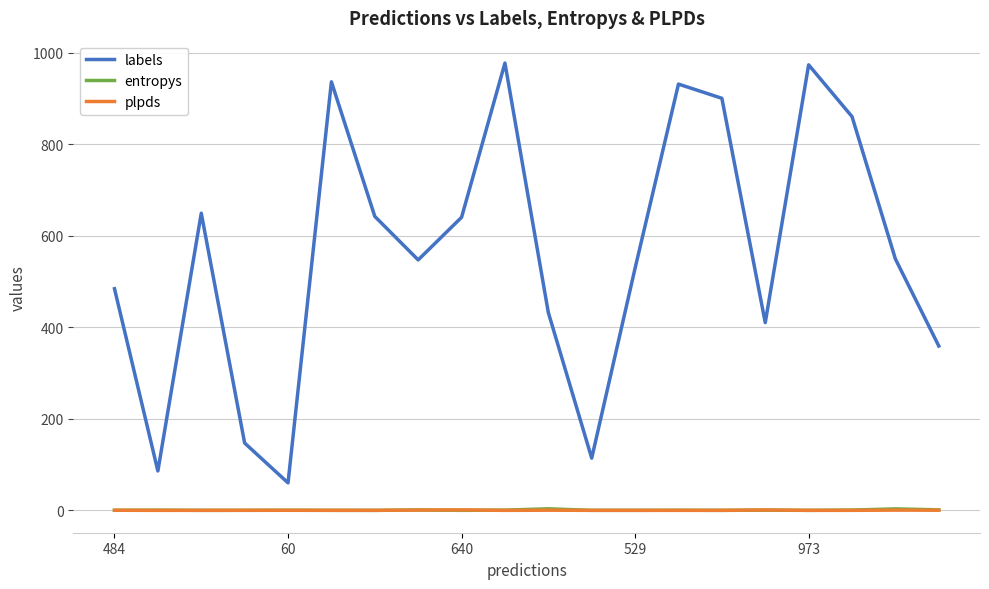

What is the greatest value displayed?

977.0